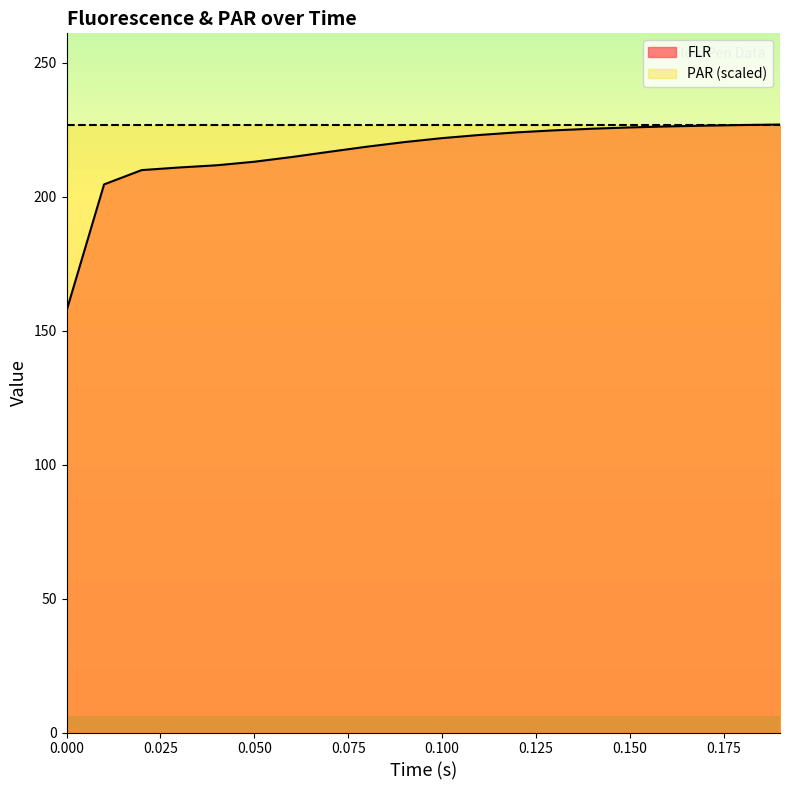

Rank the categories by value from highest to lowest.

0.19, 0.18, 0.17, 0.16, 0.15, 0.14, 0.13, 0.12, 0.11, 0.1, 0.09, 0.08, 0.07, 0.06, 0.05, 0.04, 0.03, 0.02, 0.01, 0.0